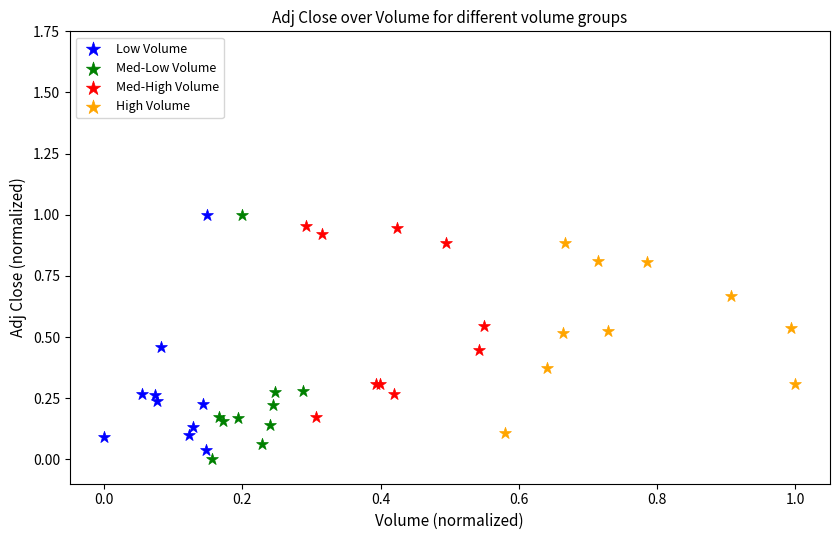

What are all the series names shown in the legend?

Low Volume, Med-Low Volume, Med-High Volume, High Volume